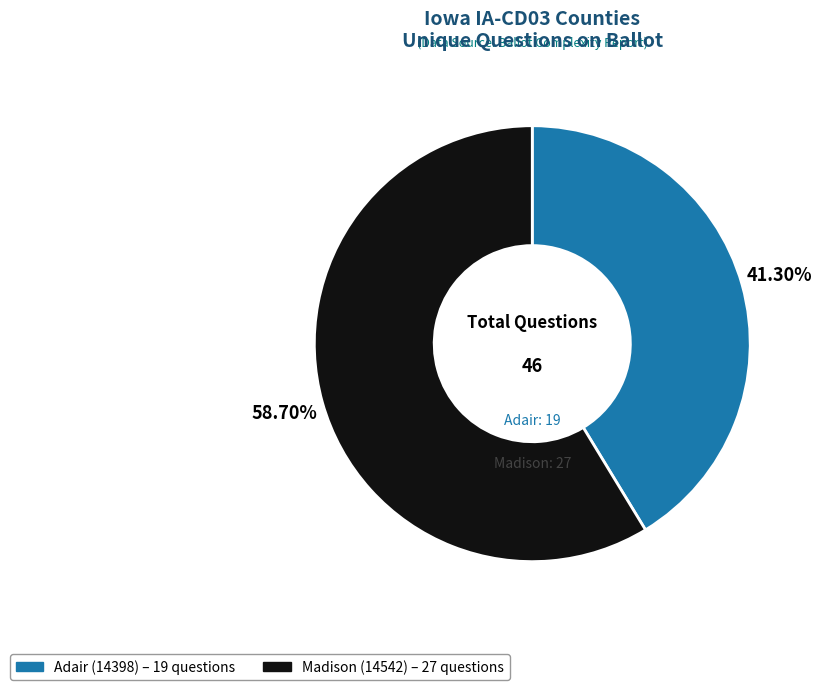

How many segments does this pie chart have?

2